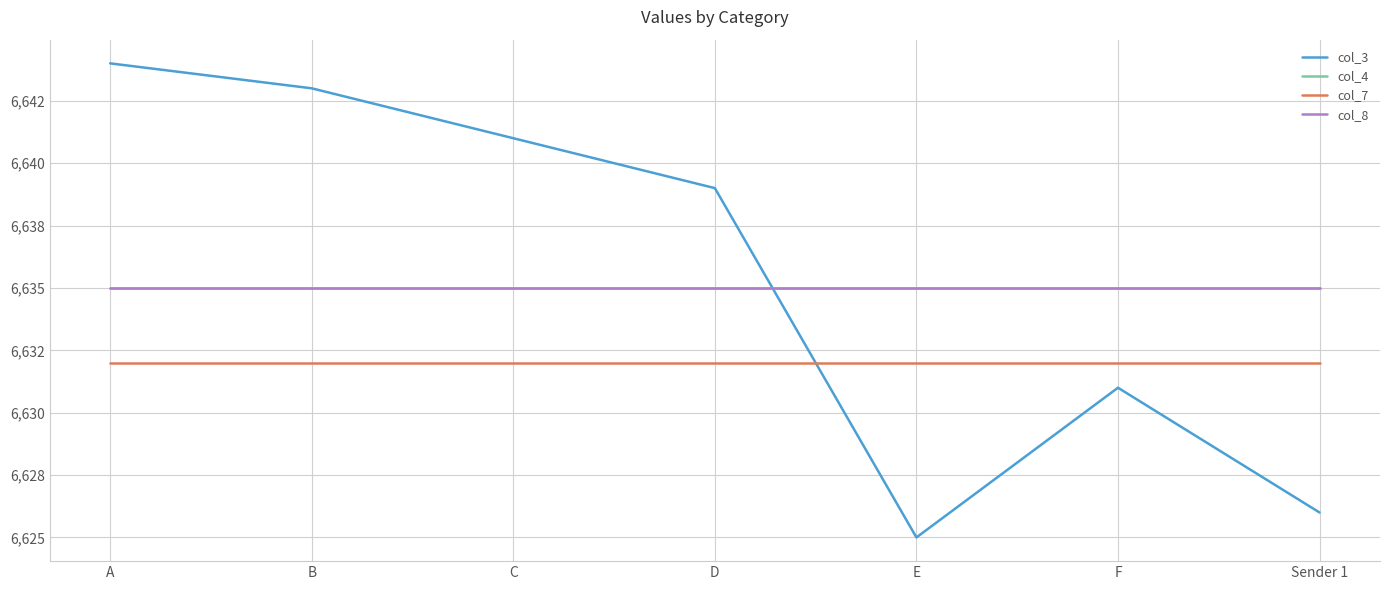

Does the chart have visible grid lines?

Yes